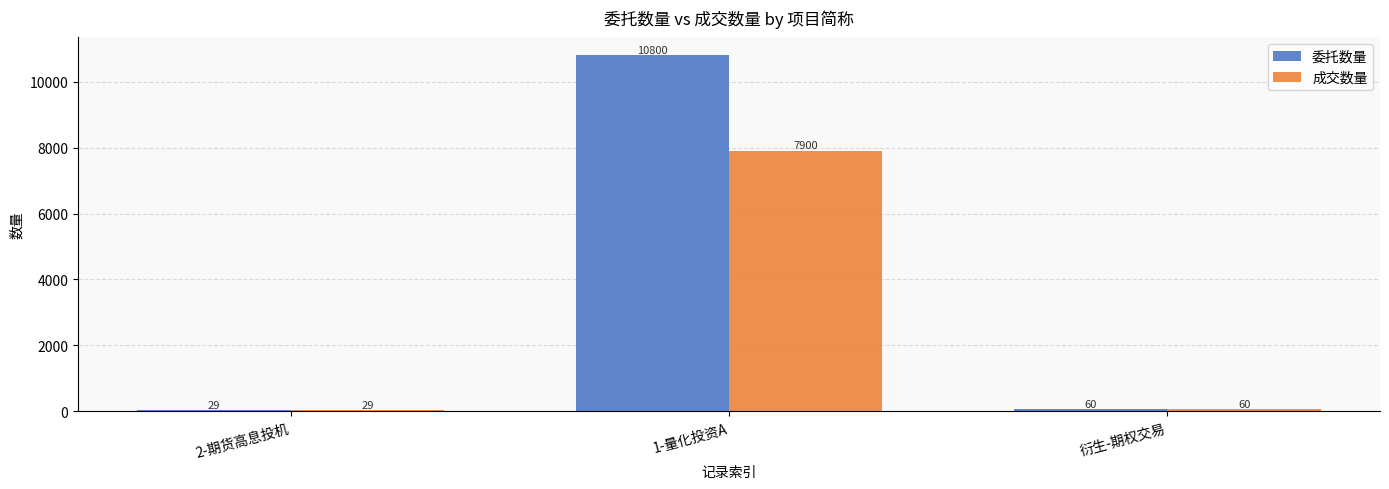

What is the average value of the 委托数量 series?

3630